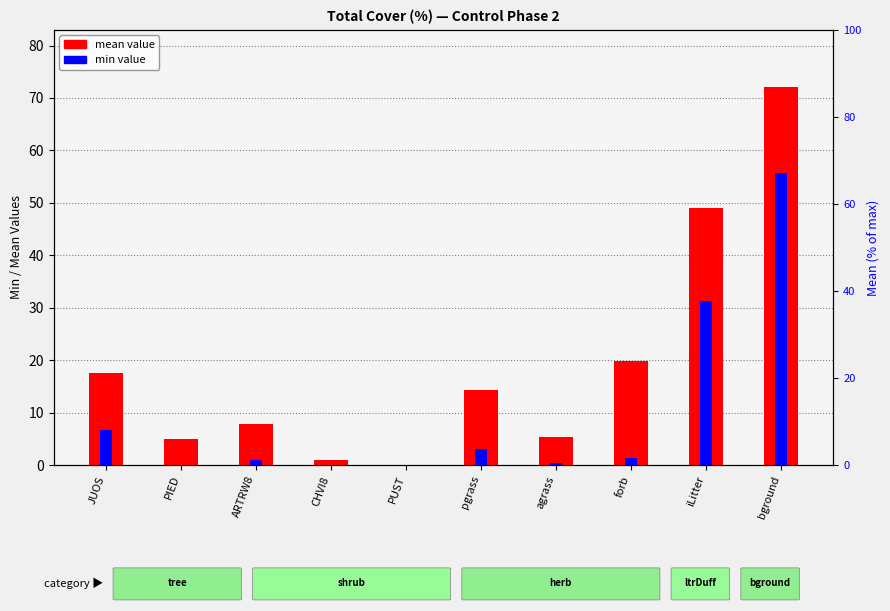

Is it true that mean value equals 19.8 at forb?

True